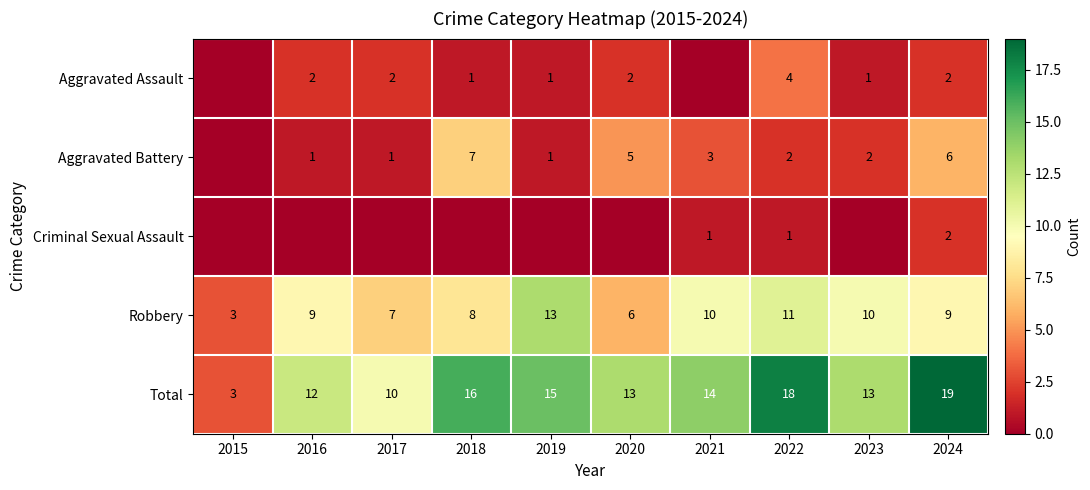

What is the total value across all series at 2021?

28